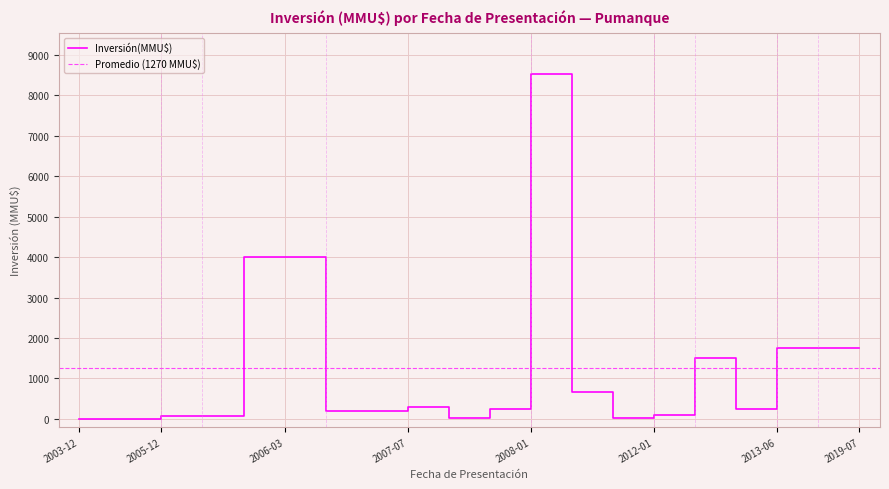

Reading left to right, transcribe all the data shown in this chart.

0	0	72	72	4000	4000	200	200	300	10	234	8521	660	22	100	1500	250	1750	1750	1750